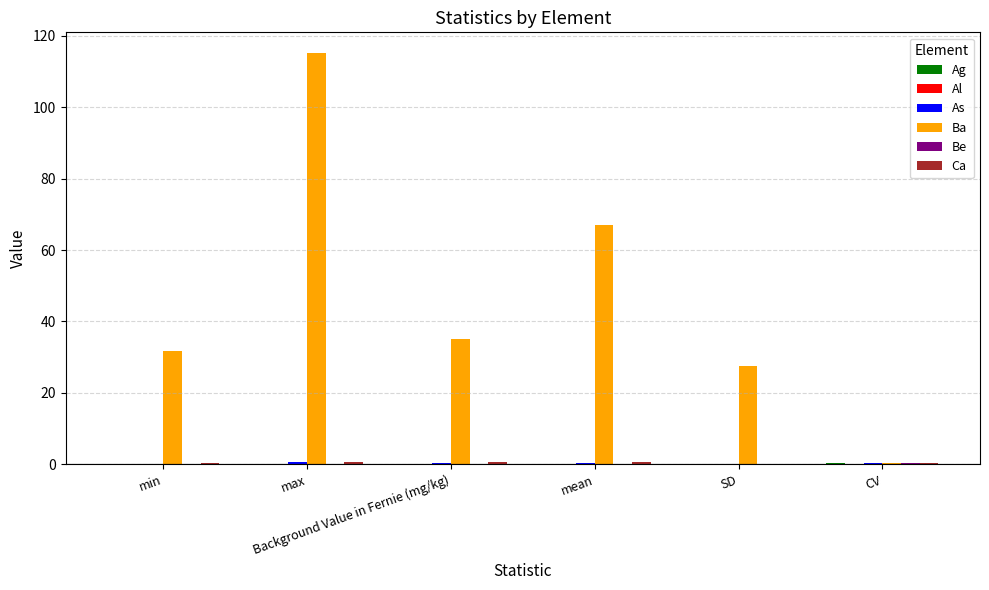

Are the bars horizontal?

No